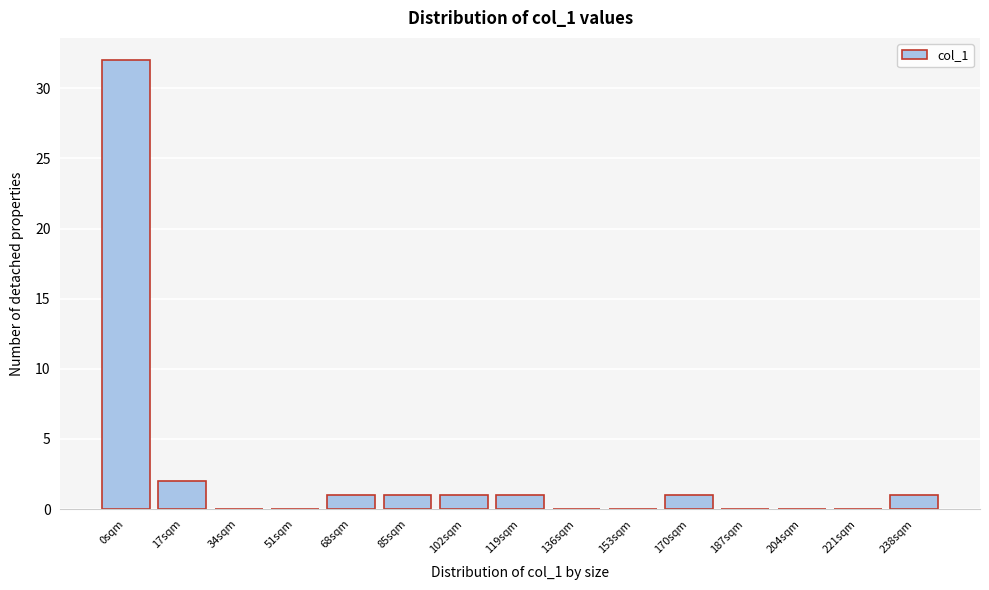

Reading right to left, transcribe all the data shown in this chart.

238sqm=1	221sqm=0	204sqm=0	187sqm=0	170sqm=1	153sqm=0	136sqm=0	119sqm=1	102sqm=1	85sqm=1	68sqm=1	51sqm=0	34sqm=0	17sqm=2	0sqm=32